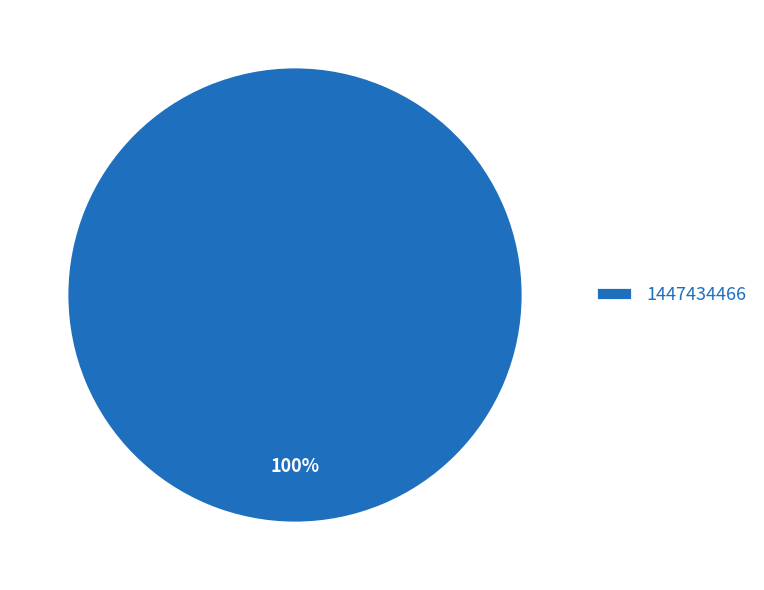

How many segments does this pie chart have?

1